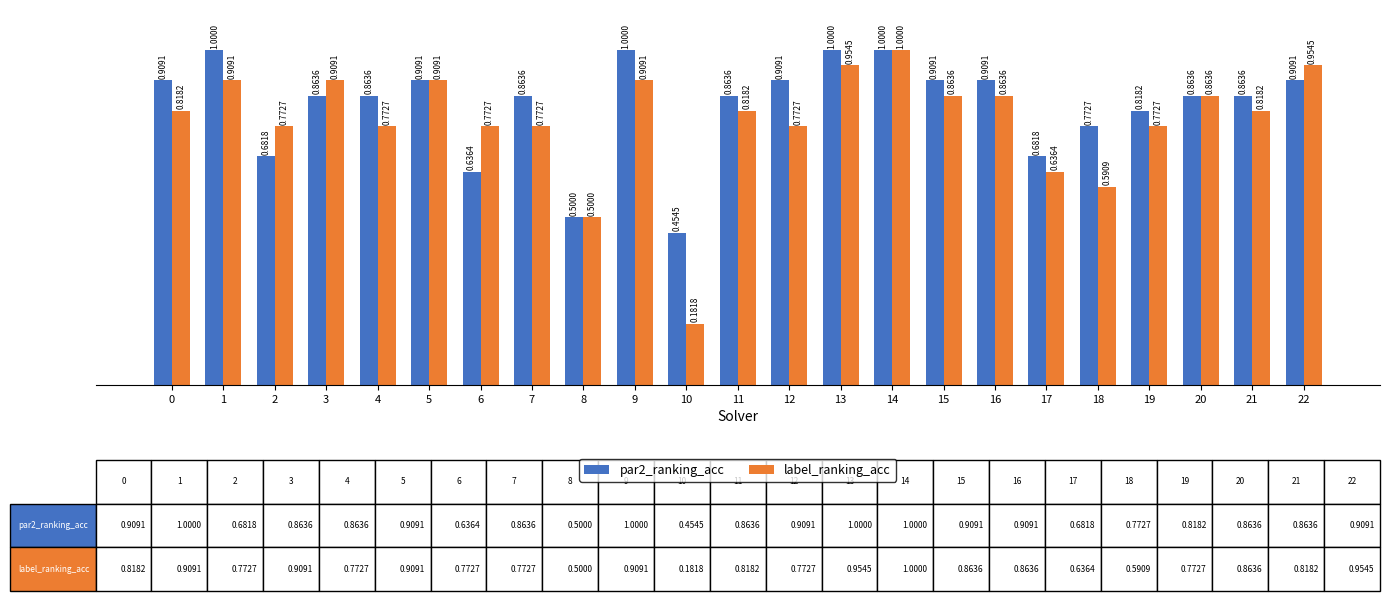

What is the difference between the highest and lowest values at 10?

0.3